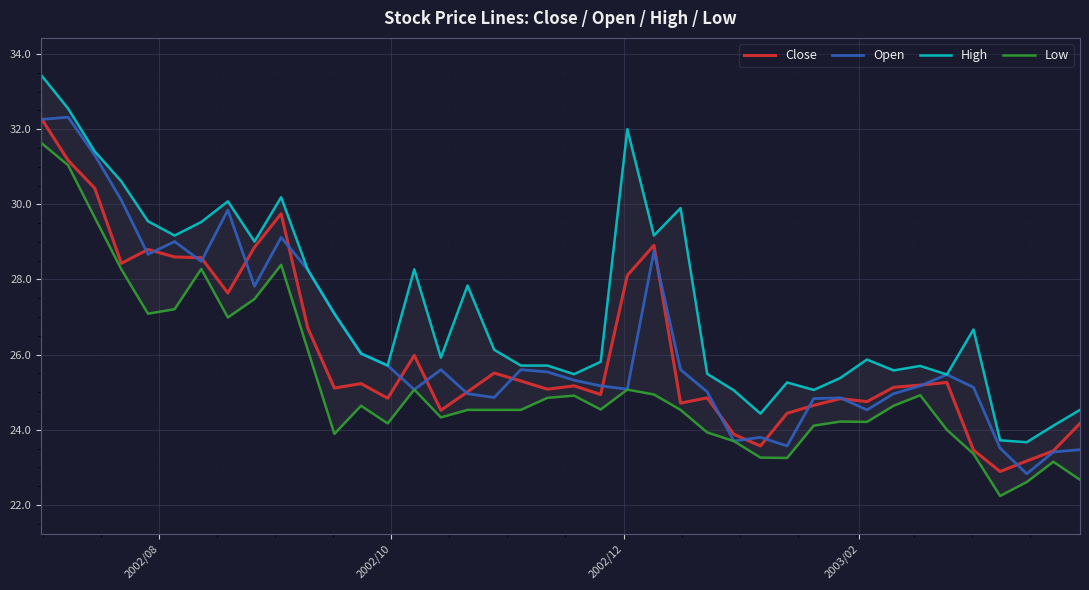

At how many categories does at least one series exceed 27?

17